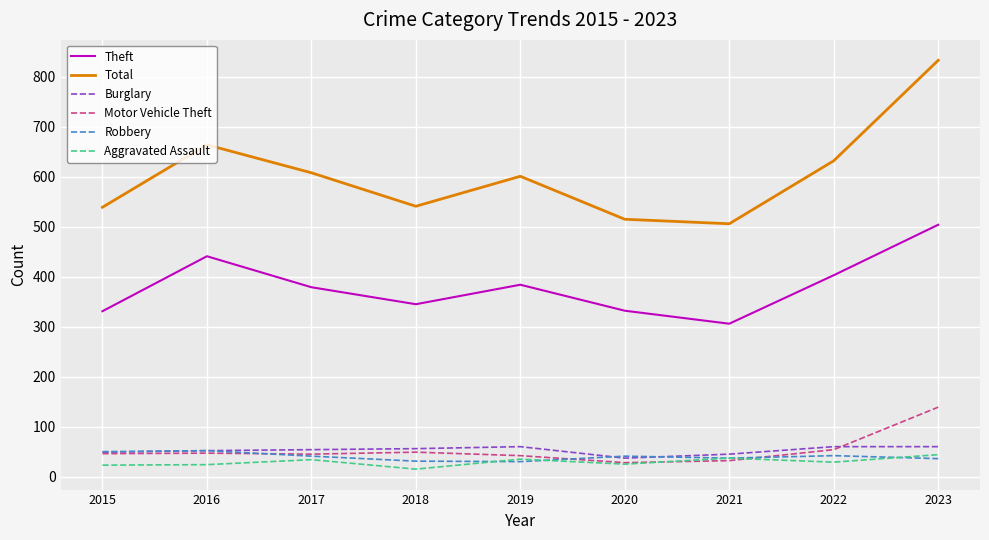

True or false: Burglary has a value of 54 at 2017.

True